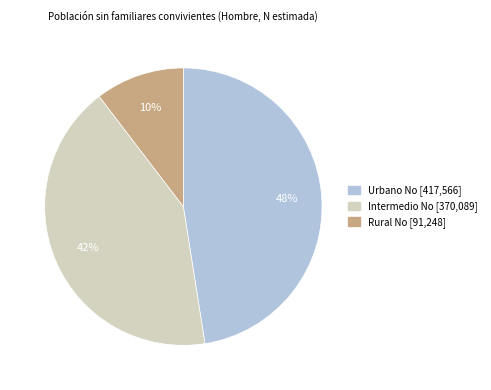

Which slice is the smallest?

Rural No [91,248]